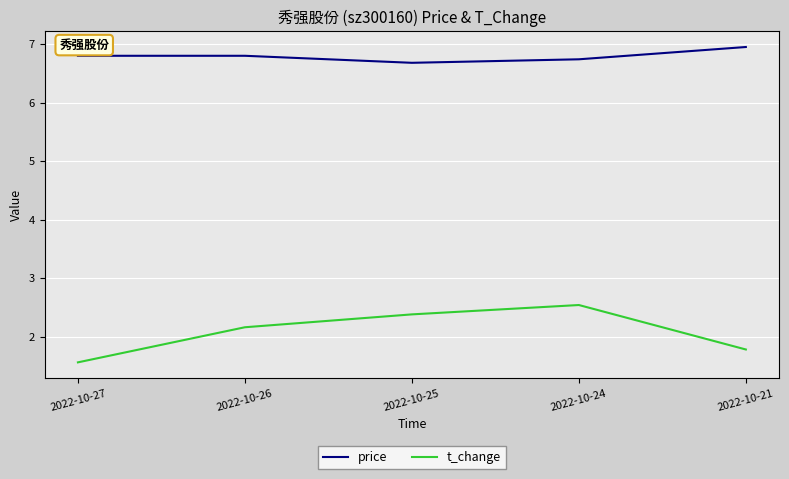

True or false: price has more than 1 interior local peaks.

False